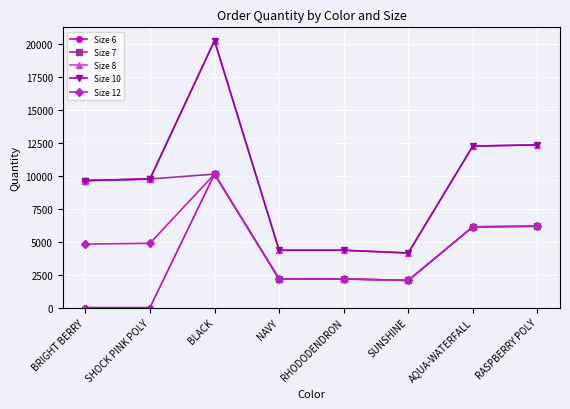

Reading left to right, extract all data points from this chart.

Size 6: 0	0	10128	2176	2176	2064	6128	6176
Size 7: 9640	9760	10128	2176	2176	2064	6128	6176
Size 8: 9640	9760	20256	4352	4352	4144	12256	12352
Size 10: 9640	9760	20256	4352	4352	4144	12256	12352
Size 12: 4820	4880	10128	2176	2176	2064	6128	6176